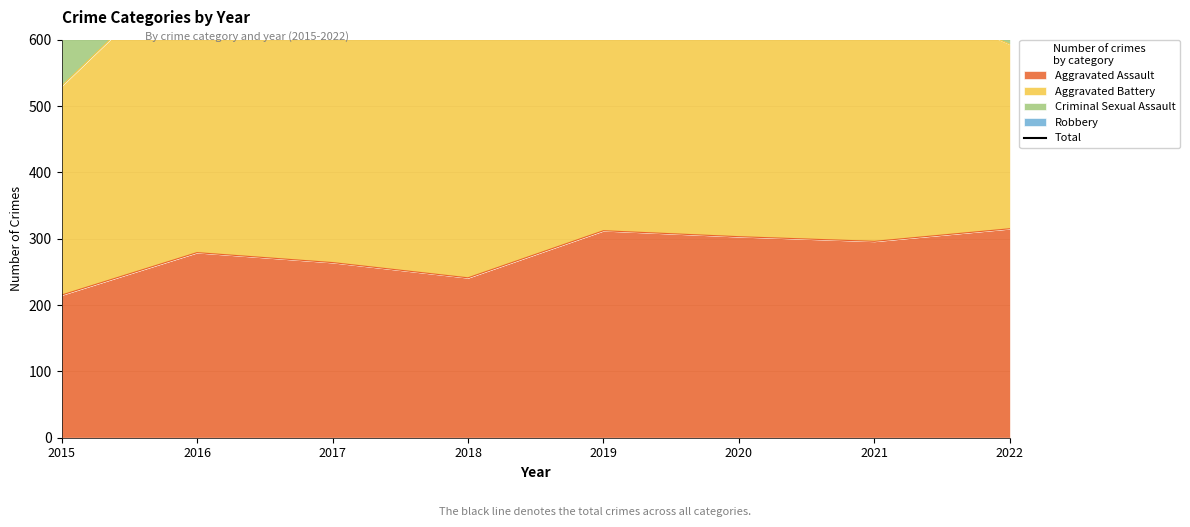

True or false: Aggravated Assault has a value of 202 at 2022.

False